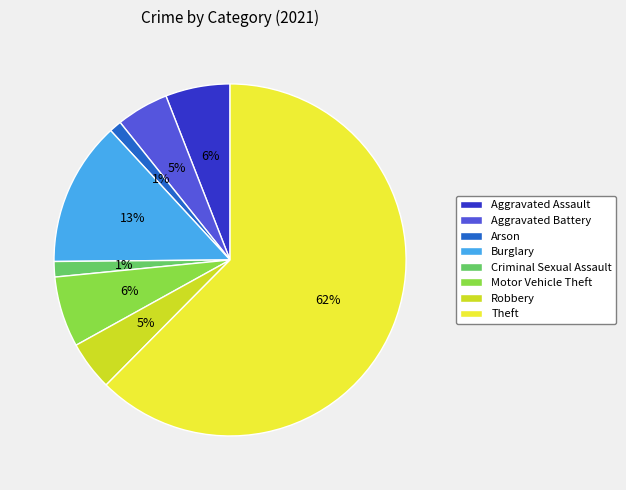

Which slice is the largest?

Theft